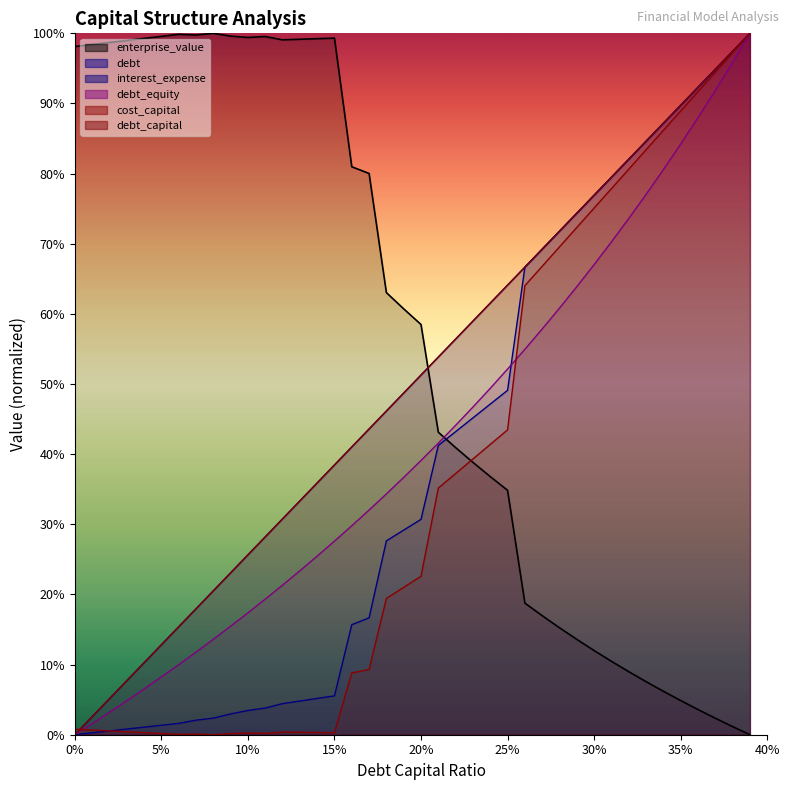

At which label does debt_equity reach its peak?

0.39